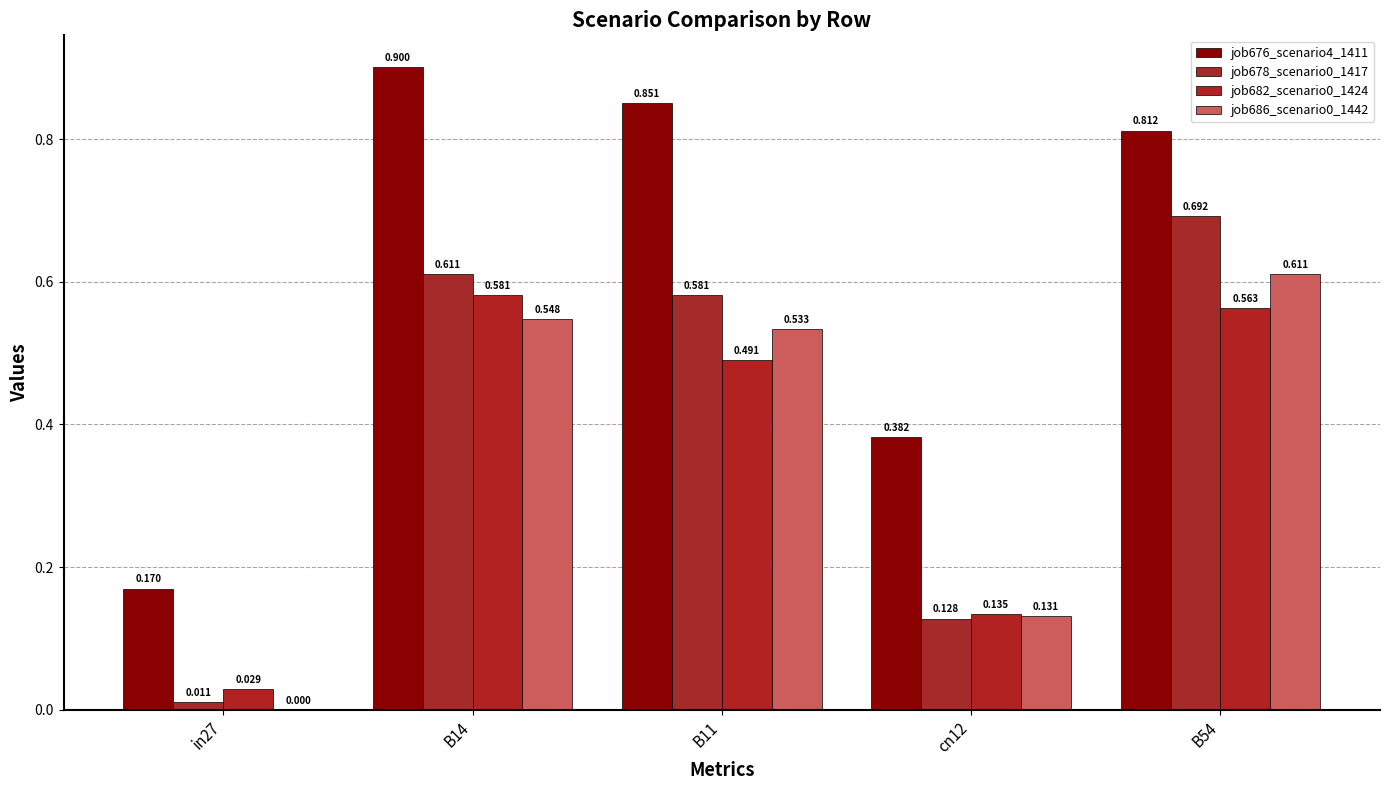

What is the difference between the second highest and second lowest values in the job682_scenario0_1424 series?

0.4